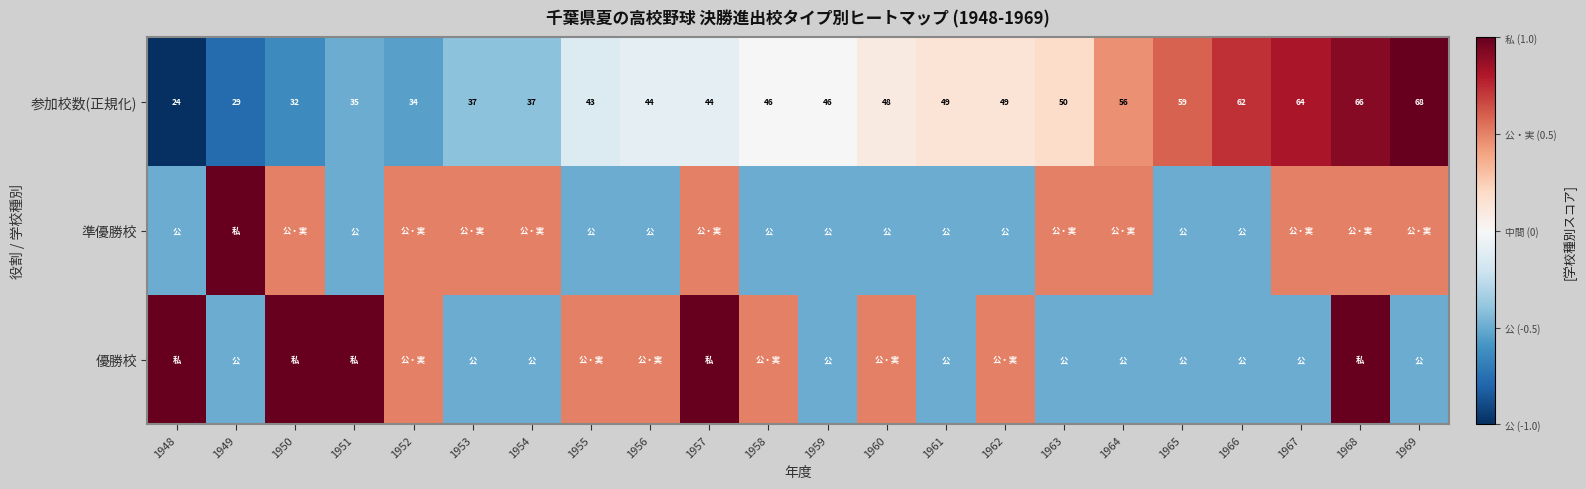

The 参加校数(正規化) series shows 63.0 at 1960. True or false?

False